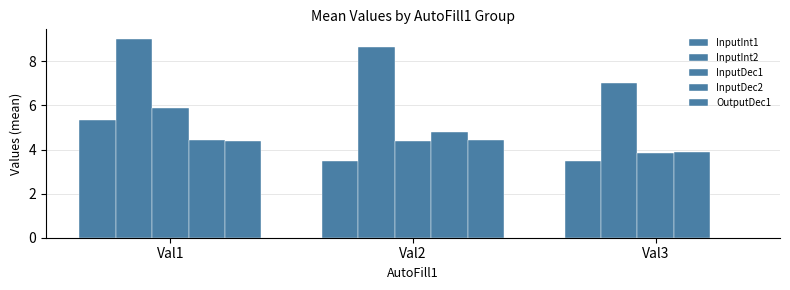

How many series are shown in this chart?

5